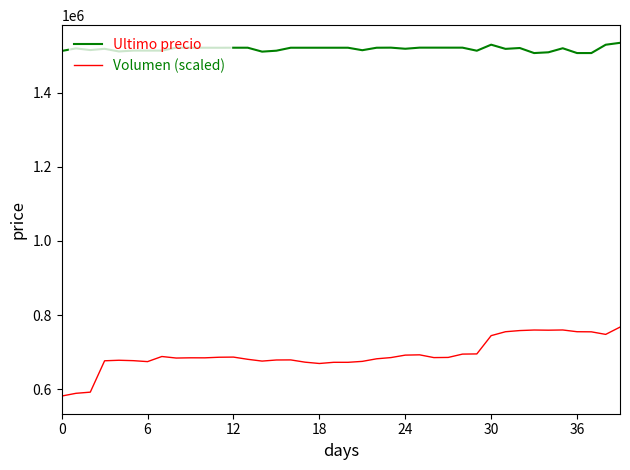

What is the difference between the maximum and minimum values in the Ultimo precio series?

27616.0